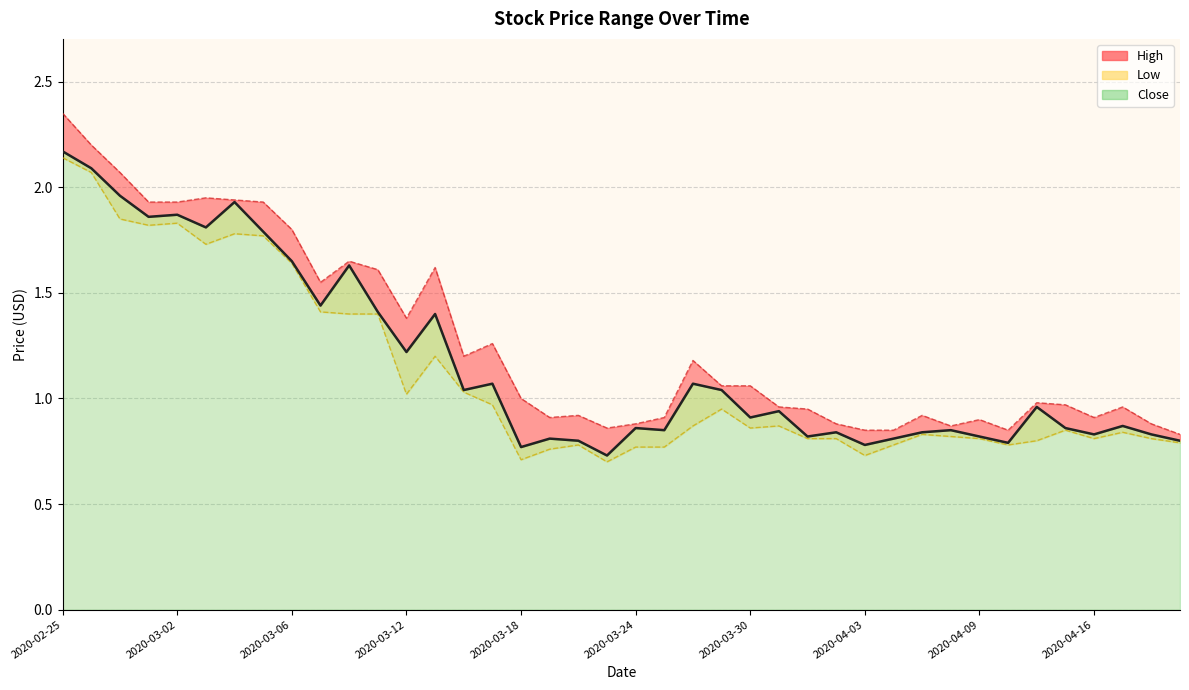

Where is the first local maximum for High?

2020-03-03